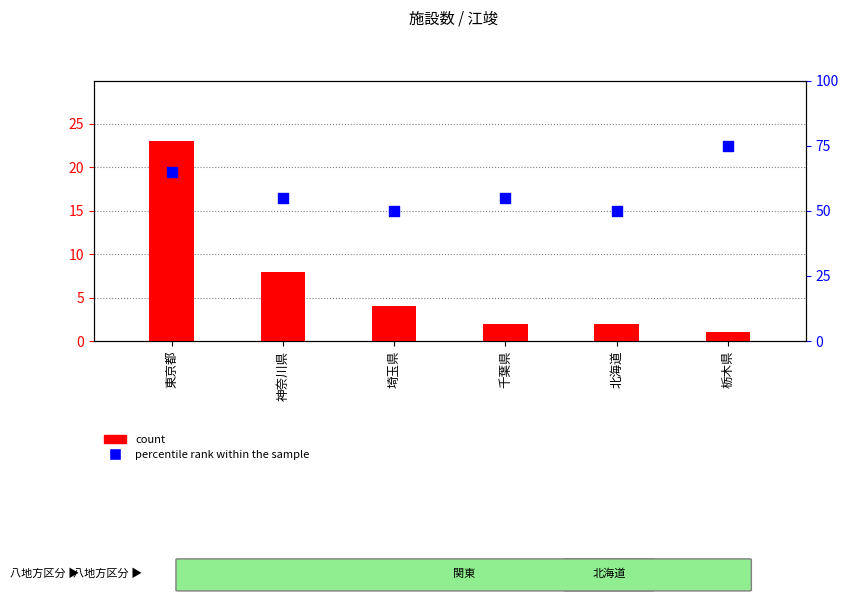

What are all the series names shown in the legend?

count, percentile rank within the sample